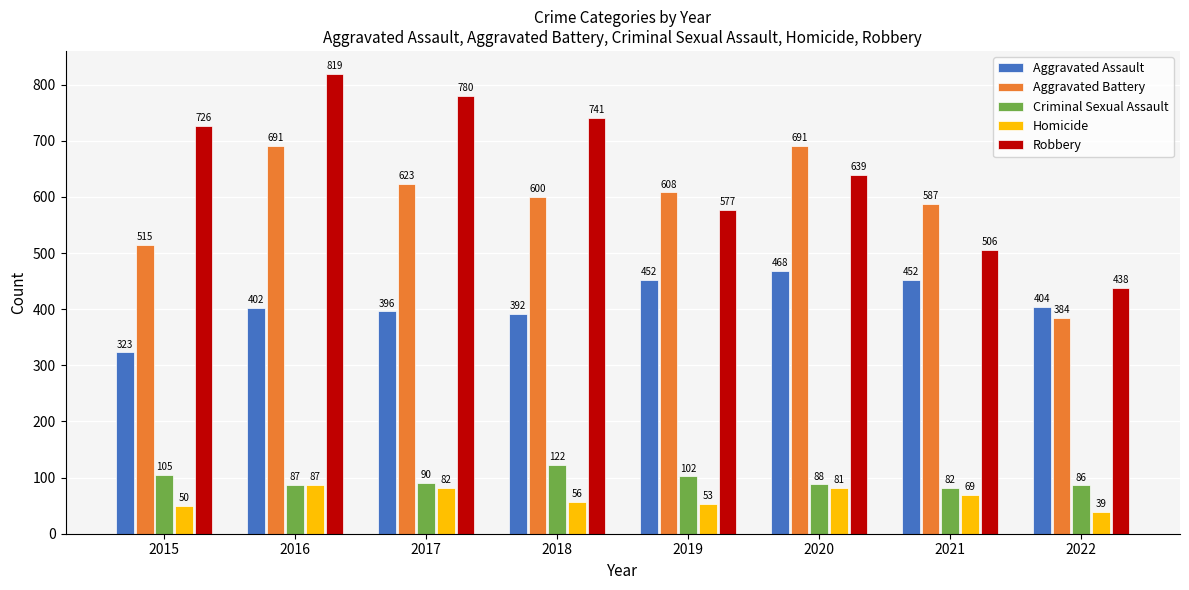

Which category has the lowest value in the Robbery series?

2022